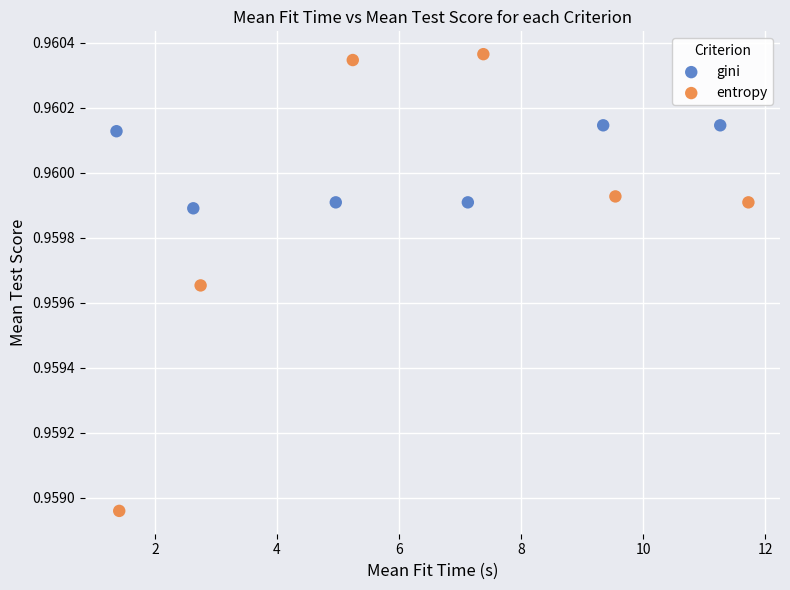

Which series reaches the minimum Y coordinate?

entropy